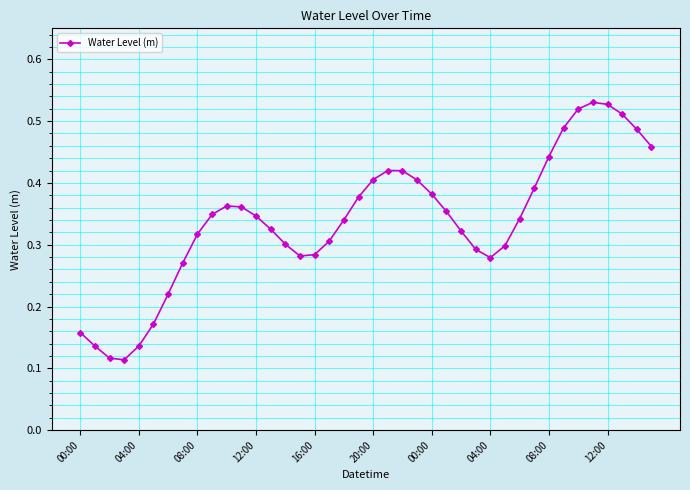

How many values are between 0 and 1?

40